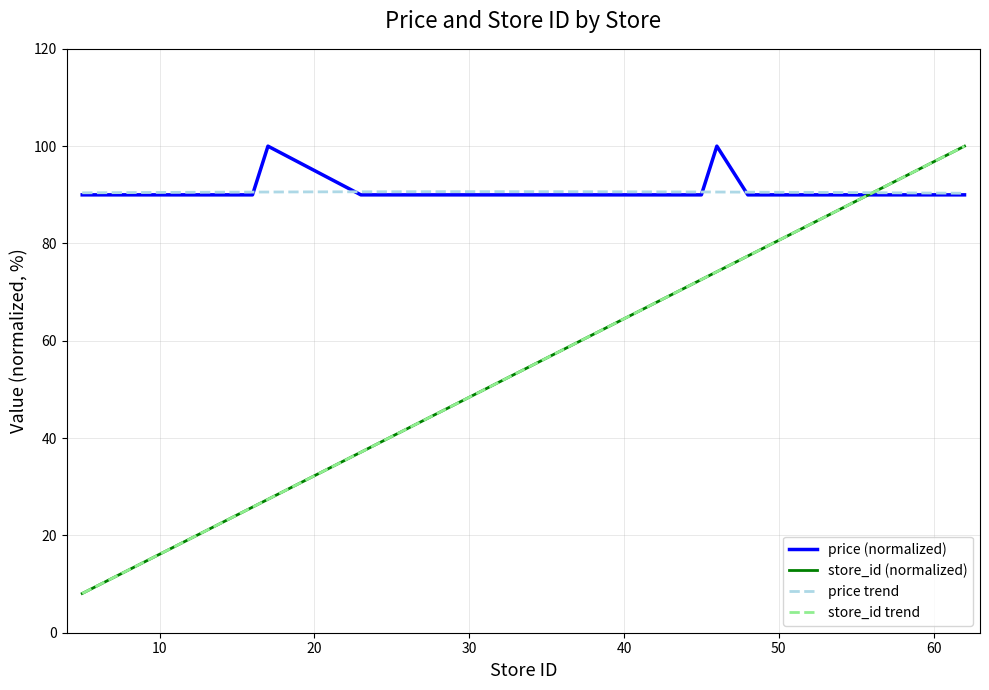

What is the maximum value for store_id (normalized)?

100.0